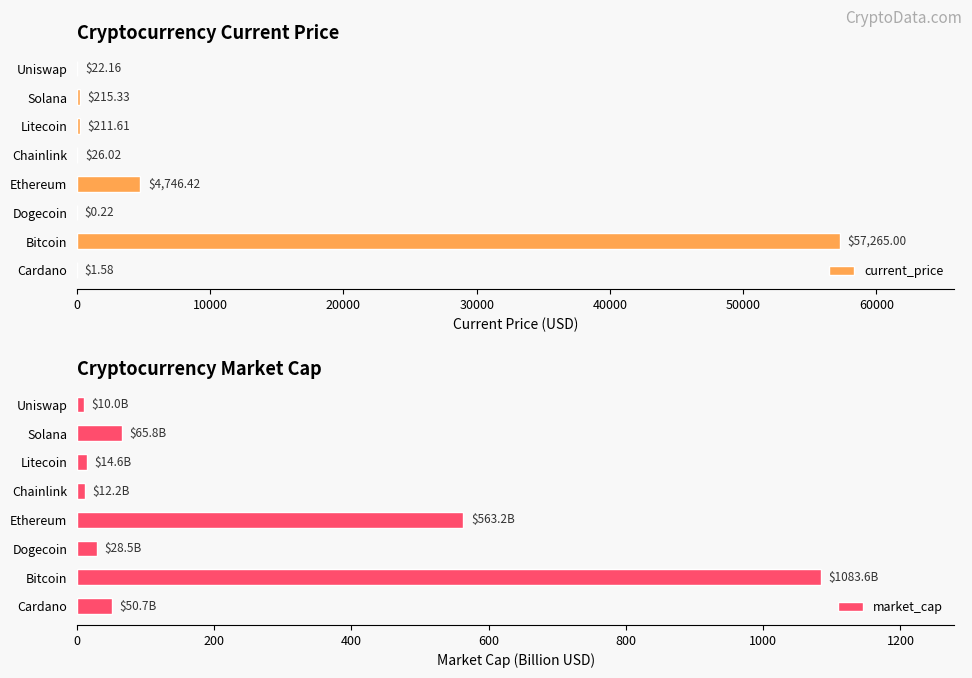

What is the difference between the second highest and minimum values in the current_price series?

4746.2